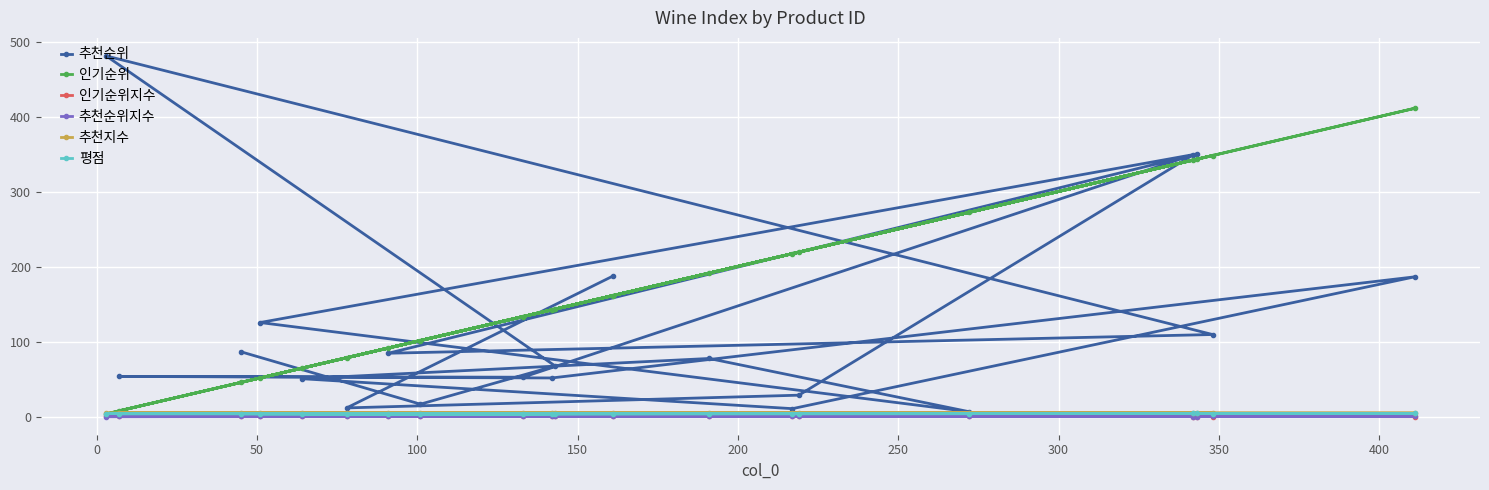

At how many categories does at least one series exceed 138?

12